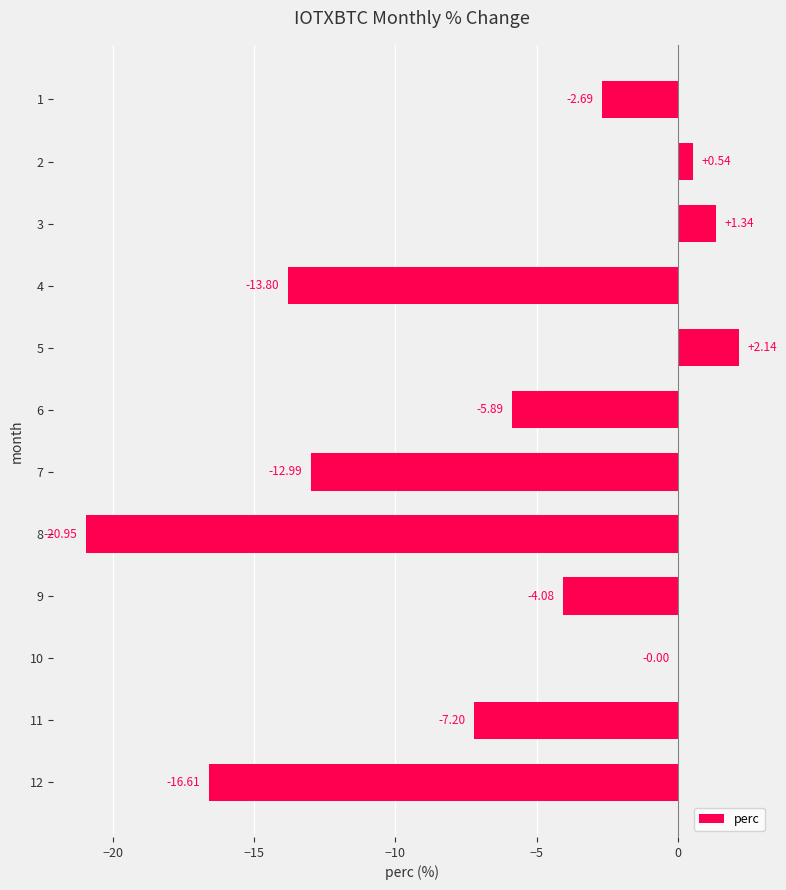

Which has a higher value, 12 or 6?

6